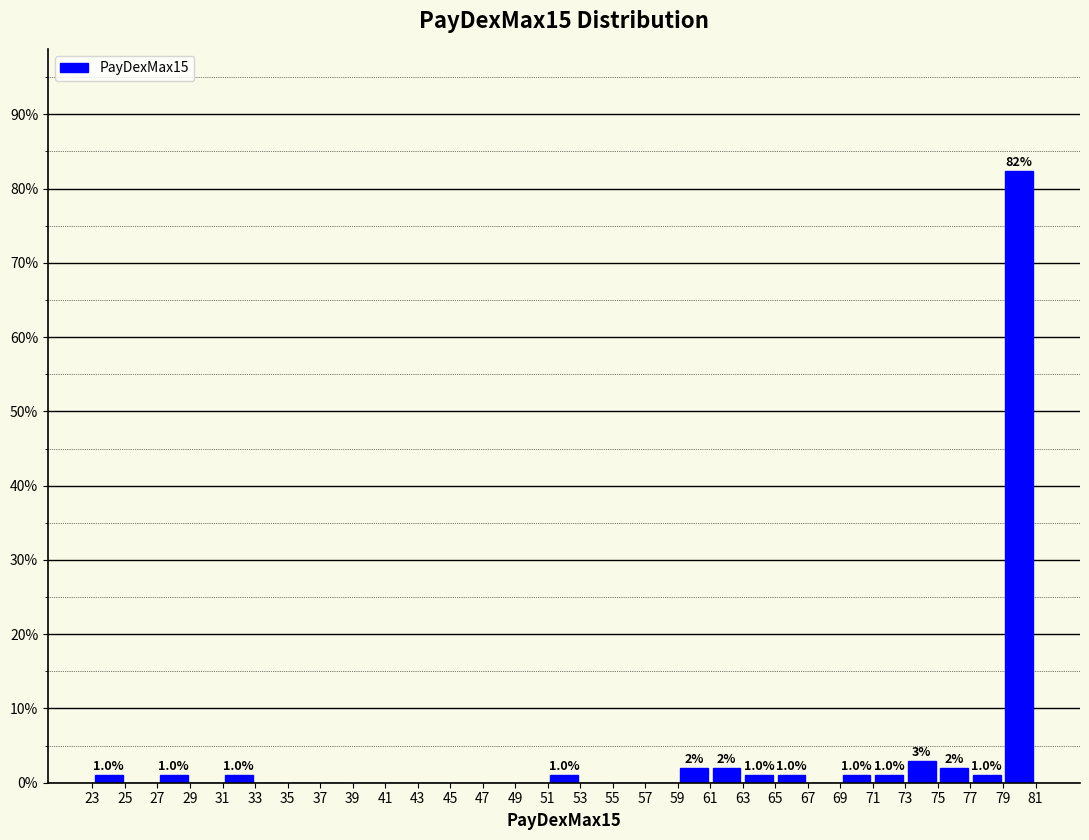

Which range on the x-axis has the tallest bar?

79 to 81